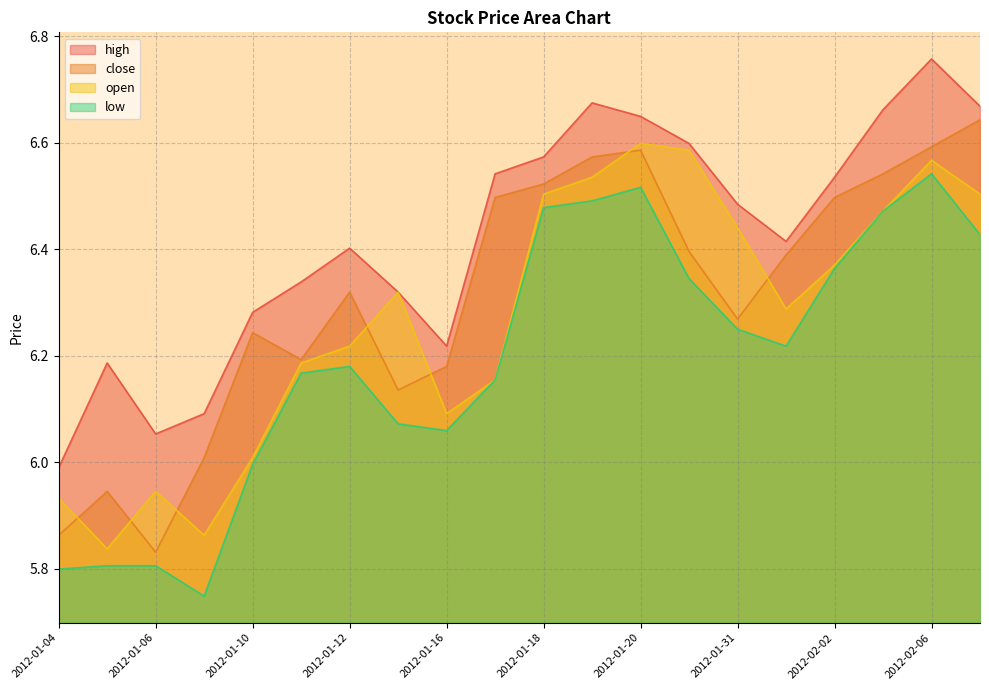

How many categories are shown in the chart?

20